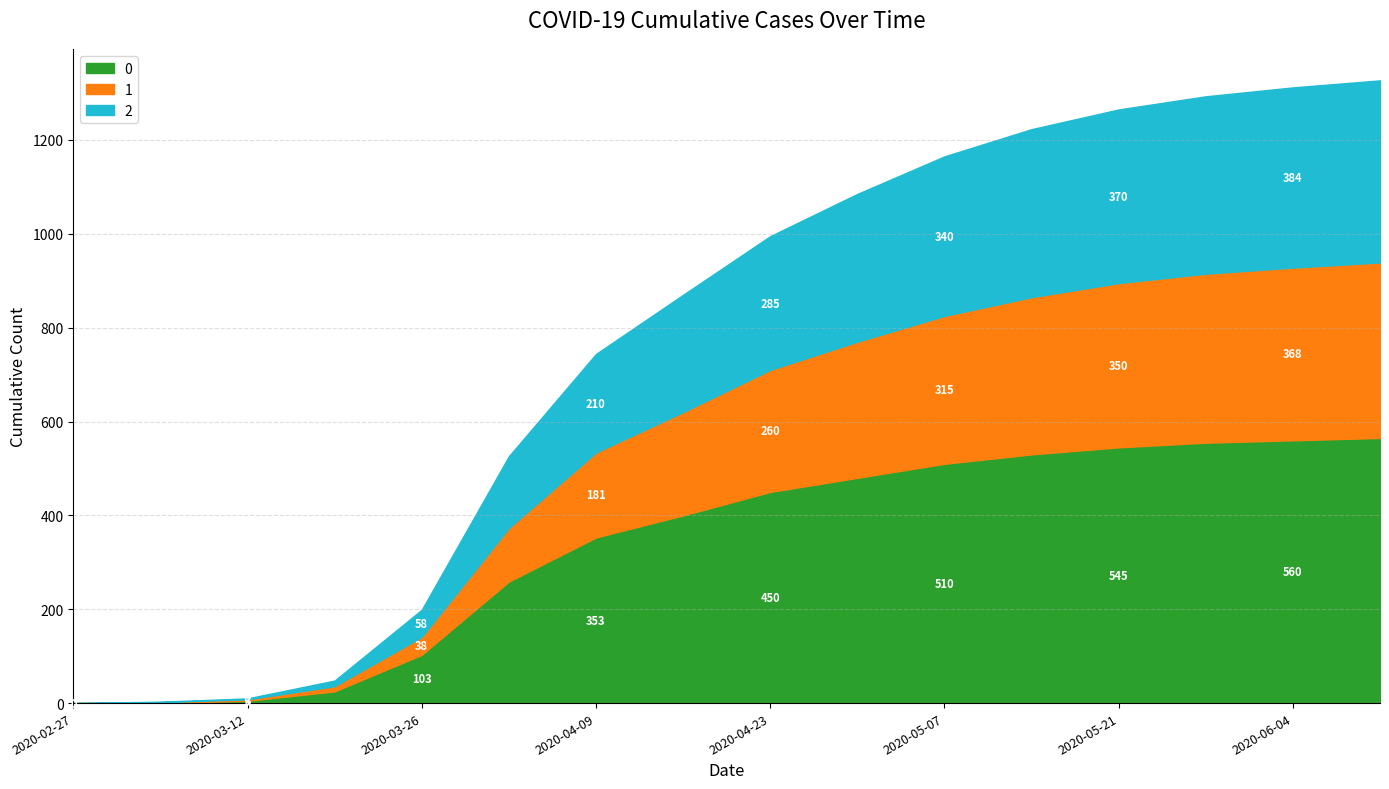

Is it true that 2 equals 315 at 2020-04-30?

True